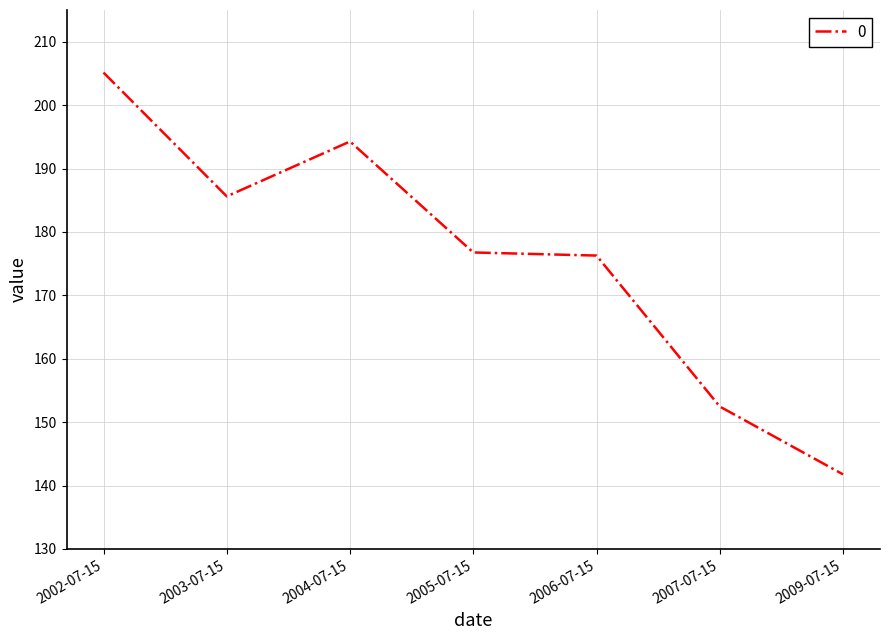

What value does the data have at 2002-07-15?

205.1